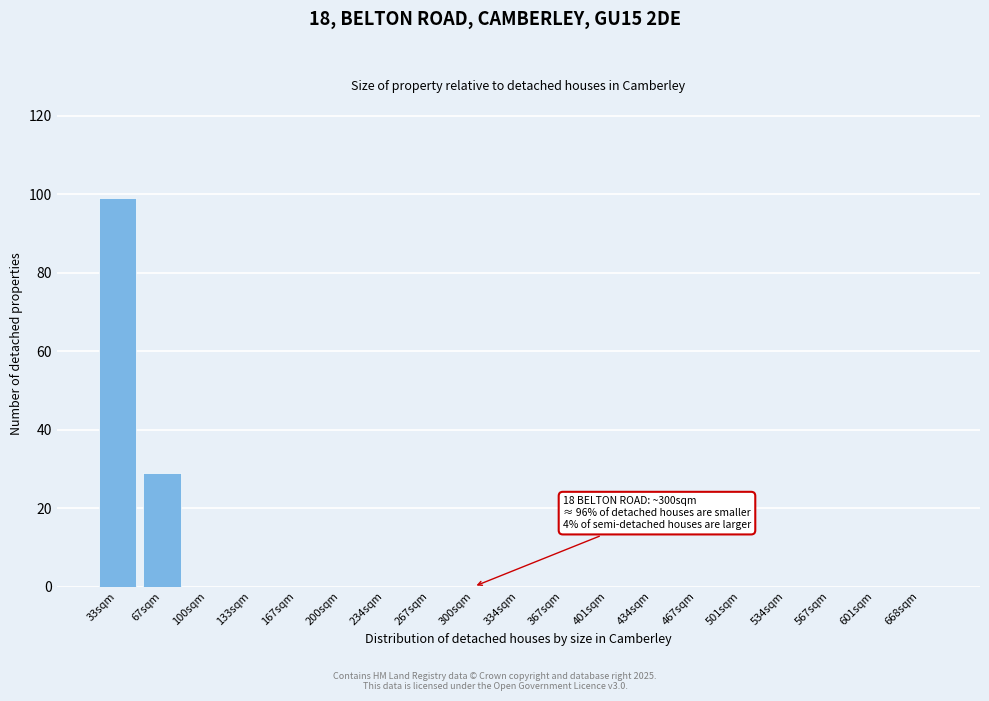

Reading left to right, what are all the values shown in this chart?

33sqm=99	67sqm=29	100sqm=0	133sqm=0	167sqm=0	200sqm=0	234sqm=0	267sqm=0	300sqm=0	334sqm=0	367sqm=0	401sqm=0	434sqm=0	467sqm=0	501sqm=0	534sqm=0	567sqm=0	601sqm=0	668sqm=0